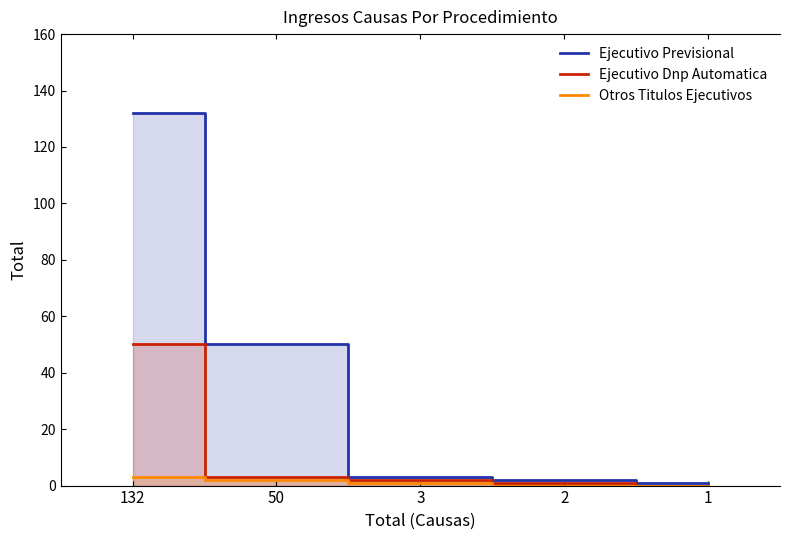

At which category is the sum across all series the highest?

132